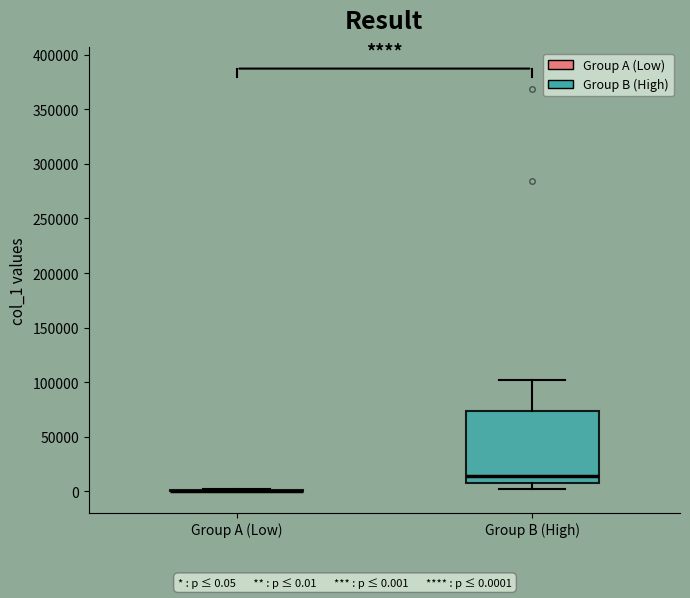

Reading left to right, transcribe this box plot: for each box, give where its median line is, the range the box spans, and where its two whiskers end, as read against the y-axis. The values are not printed on the chart, so give them approximately, as read against the axis.

Group A (Low): box collapsed to a line at 0, whiskers 0 to 0
Group B (High): median 15000, box 10000 to 75000, whiskers 5000 to 100000